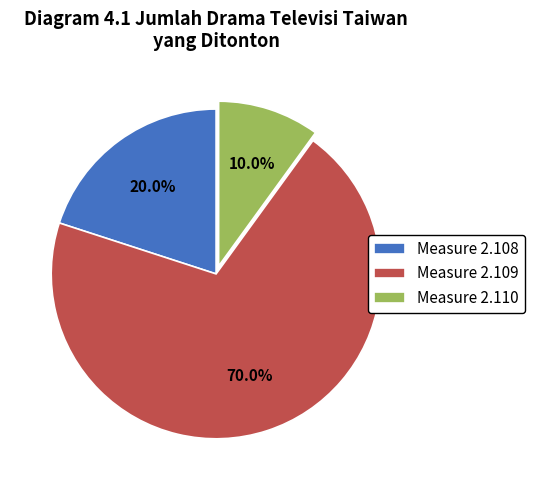

What percentage is NOT represented by Measure 2.108?

80.0%